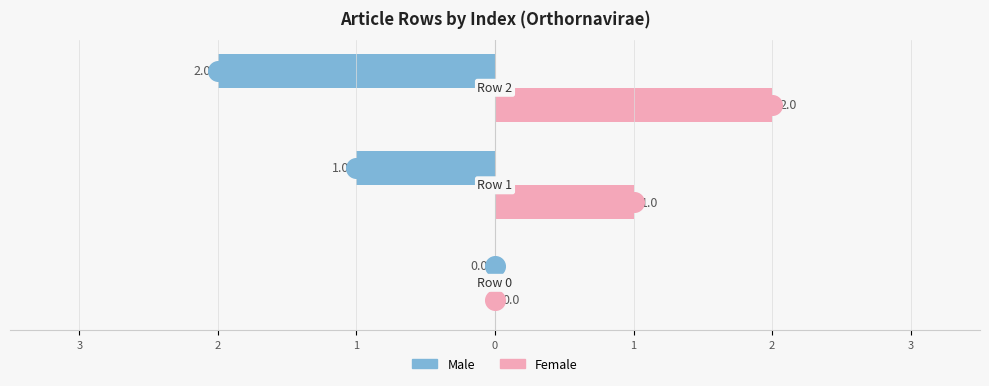

What are all the series names shown in the legend?

Male, Female